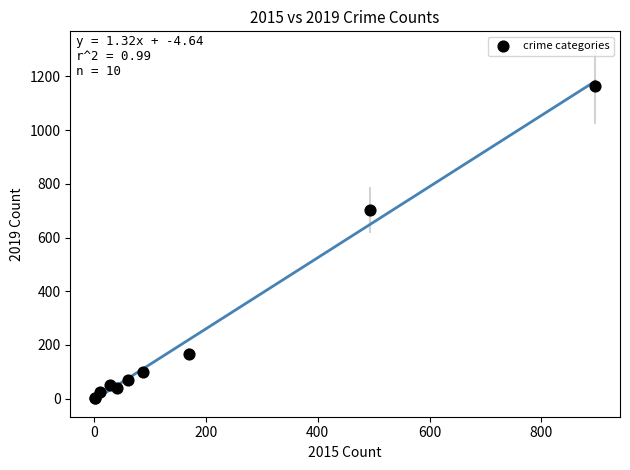

What Y value in the scatter plot is closest to 582?

703